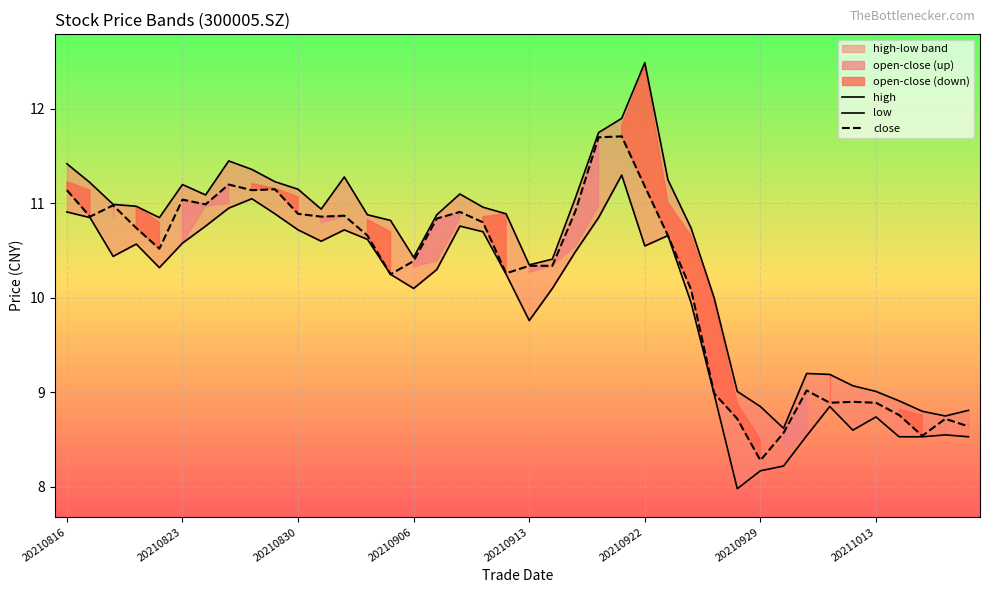

How many data points in low are above 10?

26